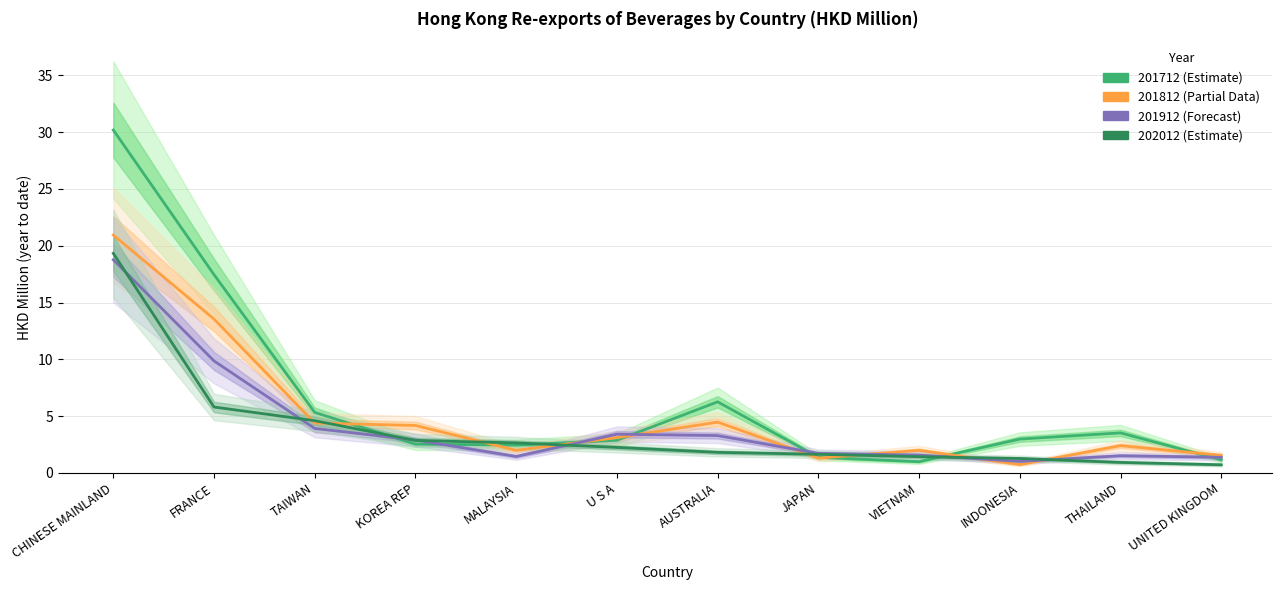

Reading right to left, list all the values displayed in this chart.

201712: 1.2	3.5	3.0	1.0	1.4	6.3	2.9	2.5	2.5	5.3	17.5	30.2
201812: 1.5	2.4	0.7	2.0	1.3	4.5	3.1	2.0	4.2	4.4	13.5	20.9
201912: 1.4	1.5	1.0	1.6	1.7	3.3	3.4	1.4	2.9	3.9	9.9	18.8
202012: 0.7	0.9	1.3	1.4	1.6	1.8	2.2	2.6	2.9	4.6	5.8	19.3